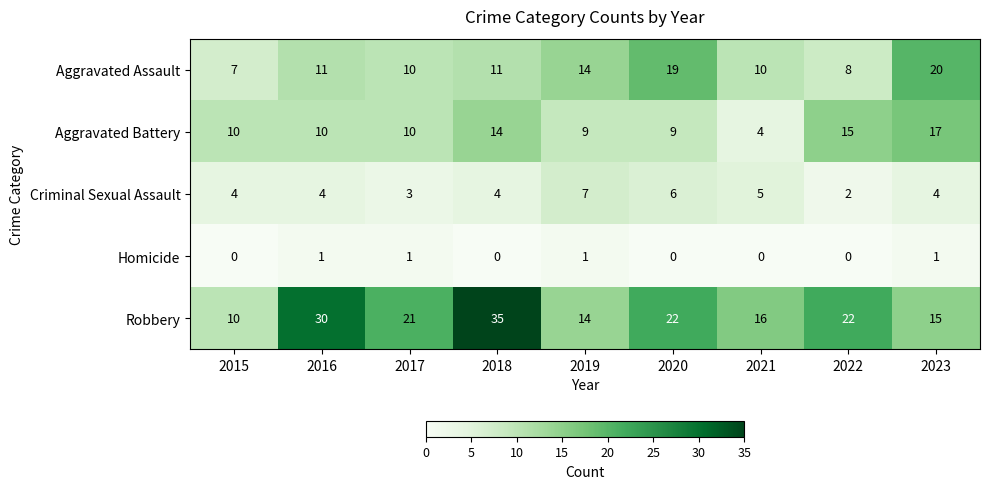

What is the difference between the maximum and second lowest values in the Aggravated Battery series?

8